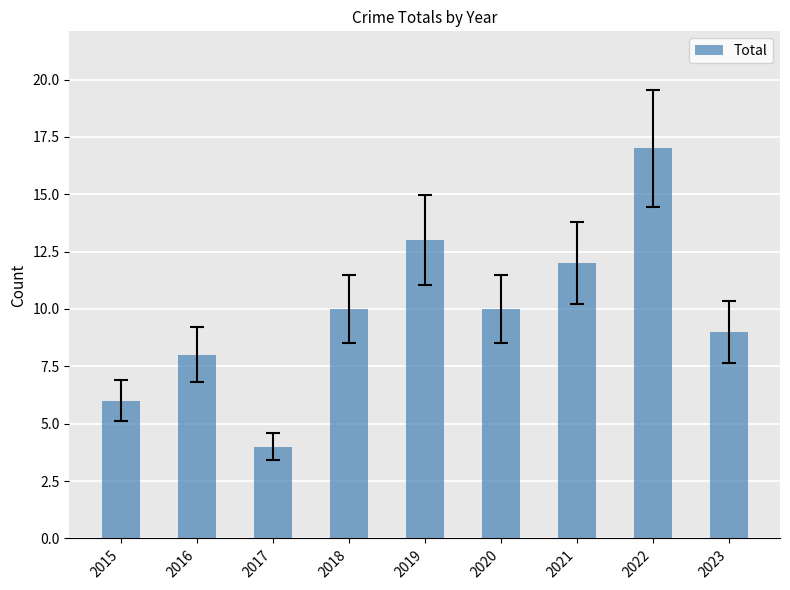

What value does the data have at 2021, to the nearest 10?

10